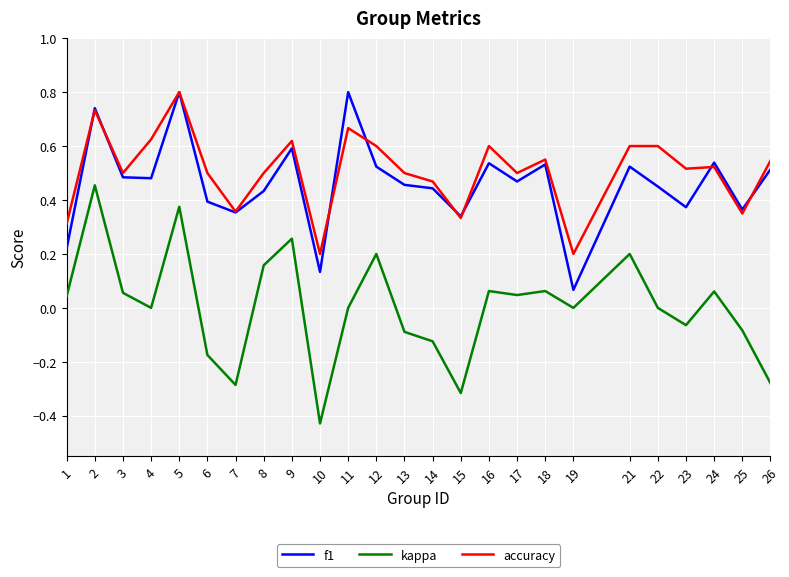

Where is f1 nearest to the value 0?

19